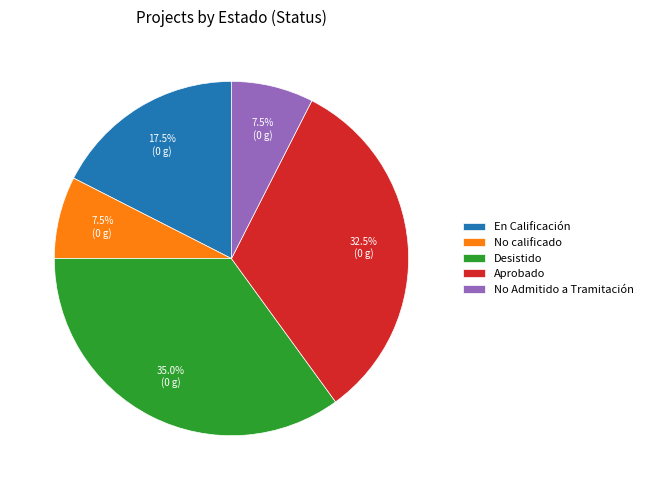

Do Desistido and En Calificación together represent more than half of the pie?

Yes